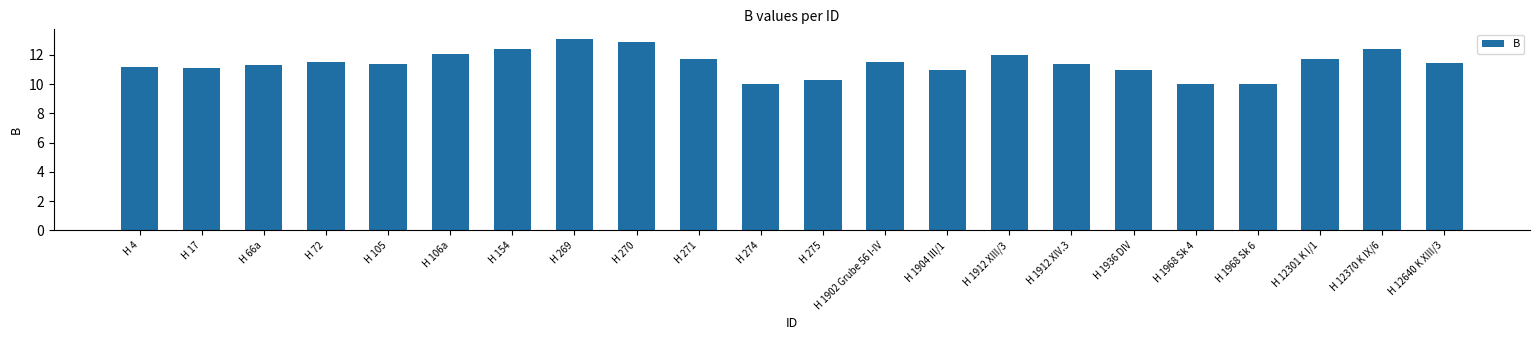

How many bars are there in total?

22